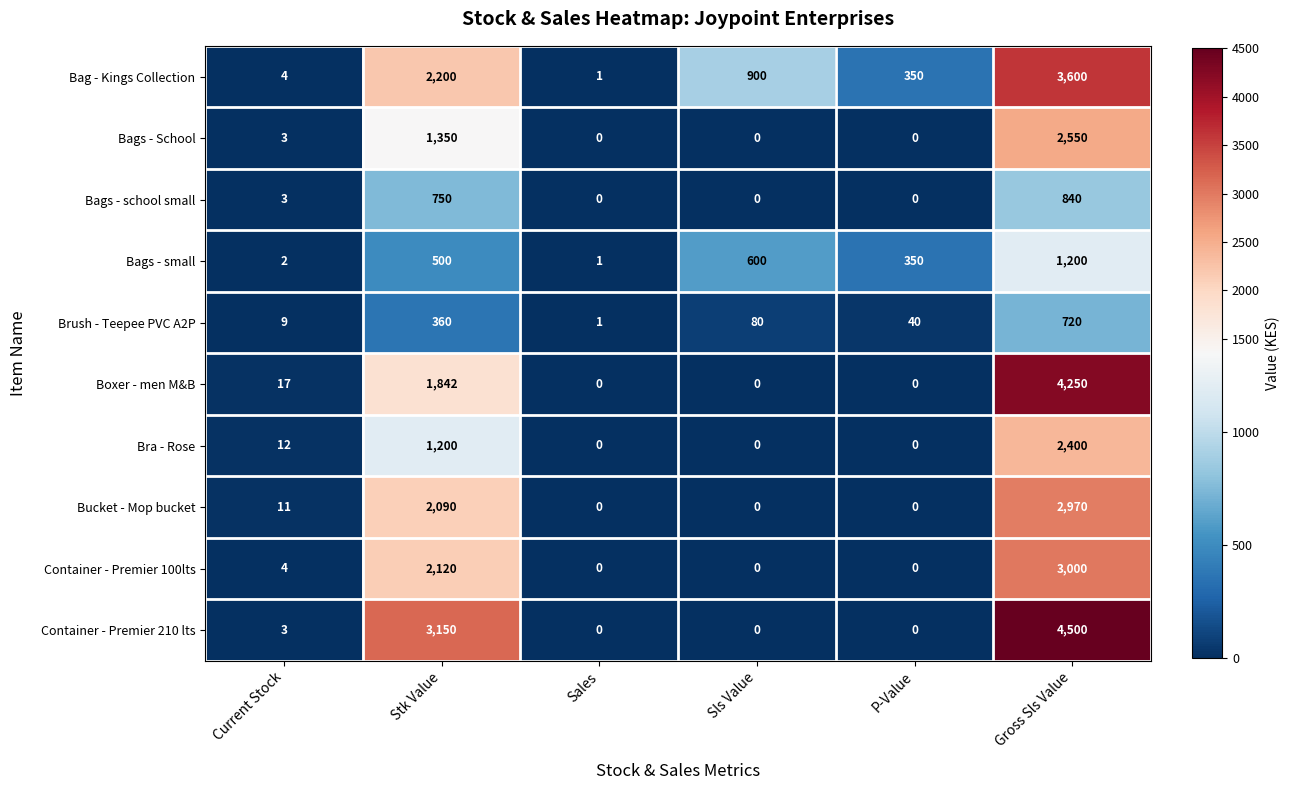

Read the Brush - Teepee PVC A2P value at Stk Value.

360